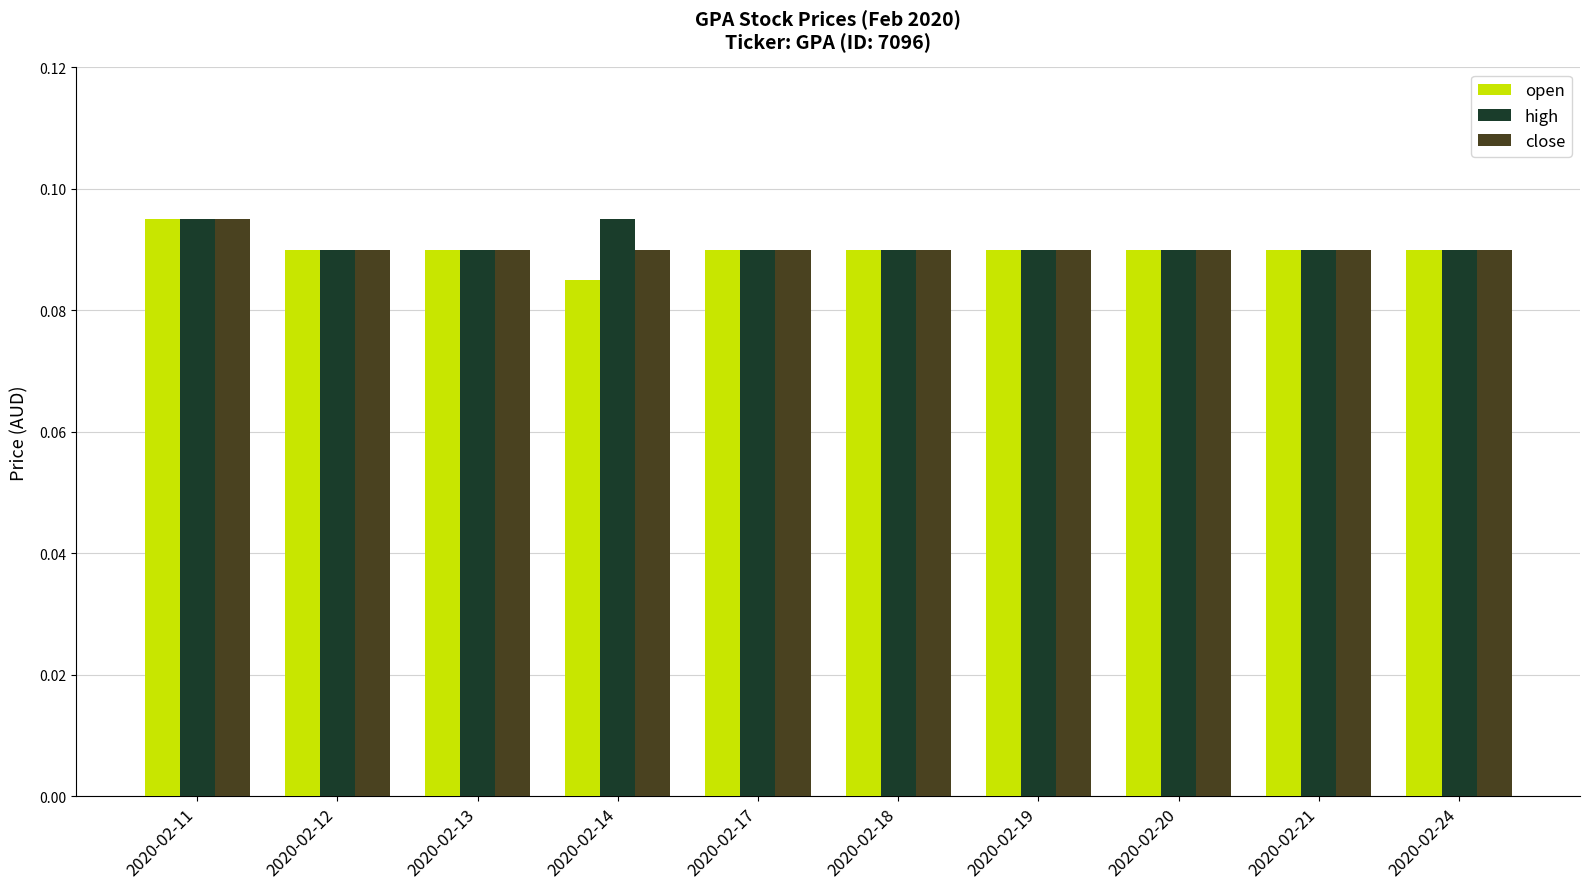

At which category is the sum across all series the highest?

2020-02-11